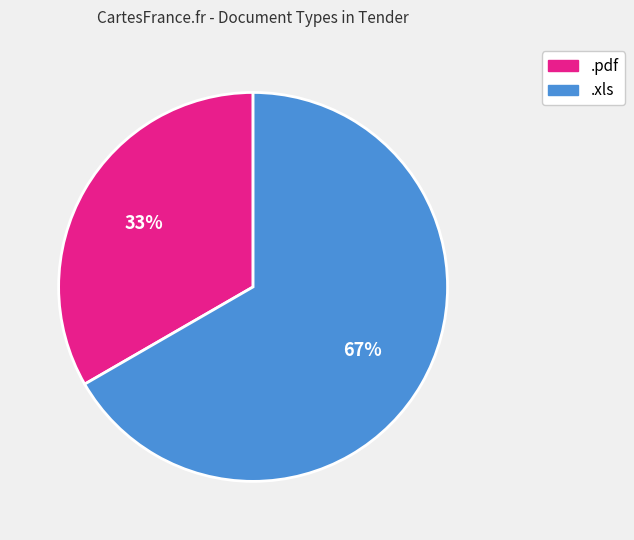

Rank the categories by value from lowest to highest.

.pdf, .xls